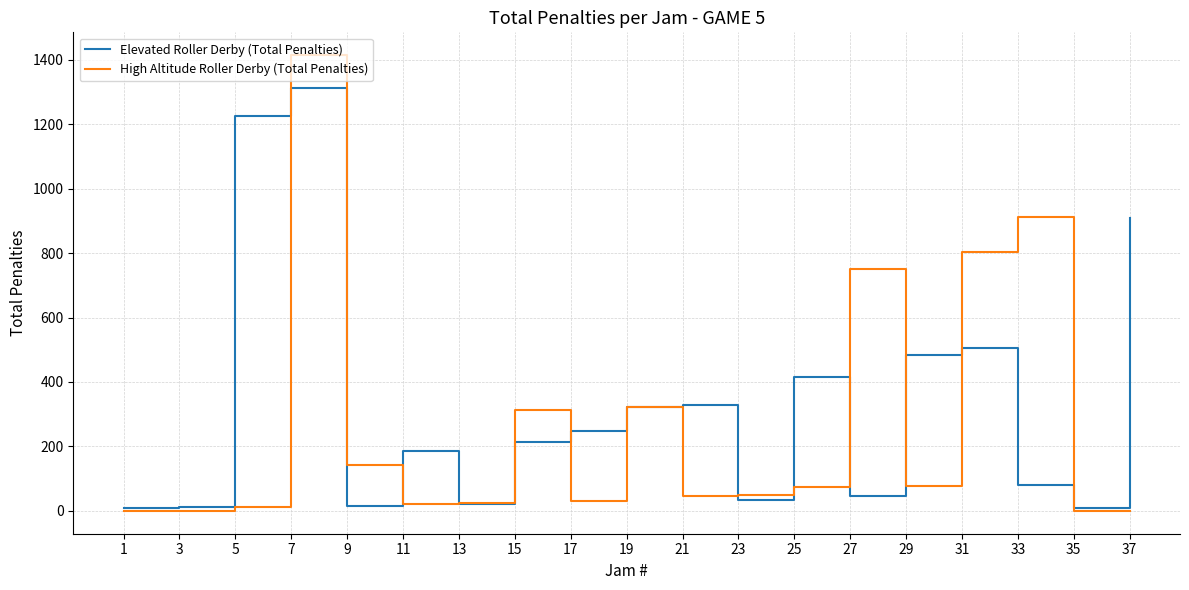

Rank the series by their maximum value, from highest to lowest.

High Altitude Roller Derby (Total Penalties), Elevated Roller Derby (Total Penalties)